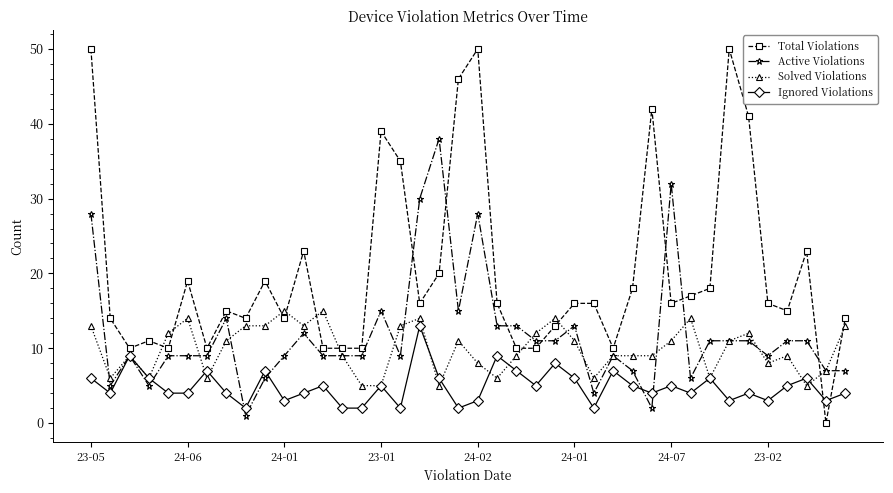

Which series has the widest spread of values?

Total Violations